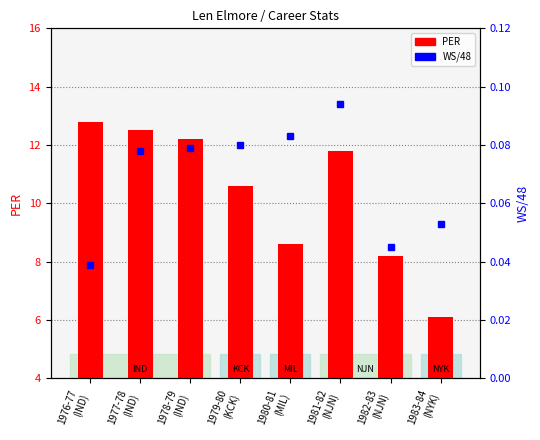

What are all the series names shown in the legend?

PER, WS/48